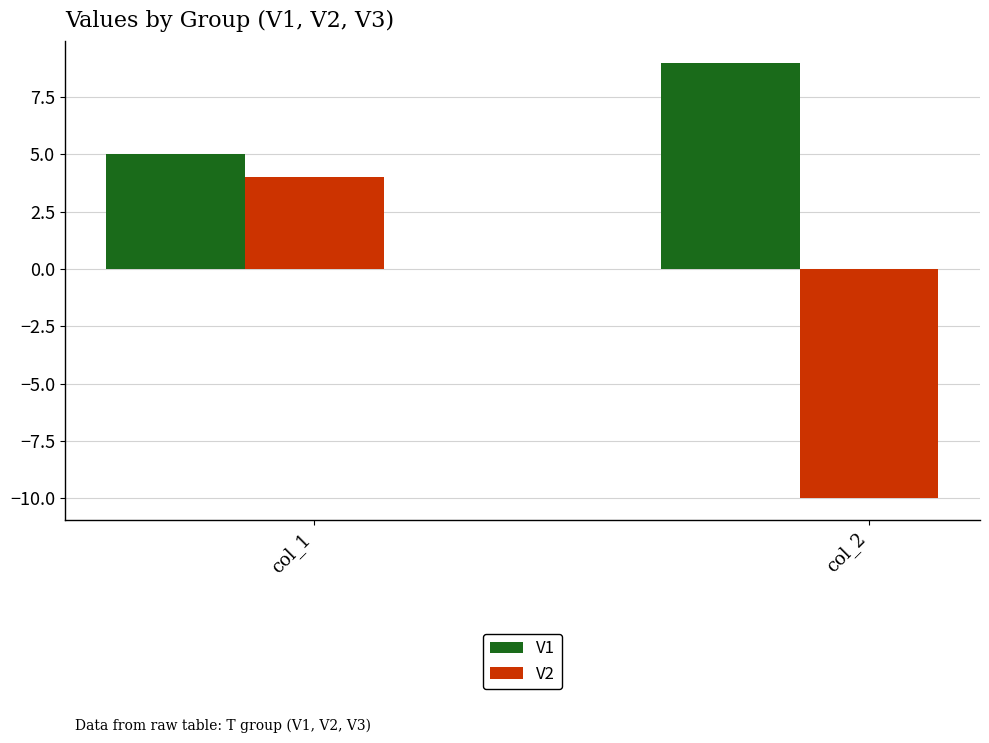

Does the chart contain any negative values?

Yes